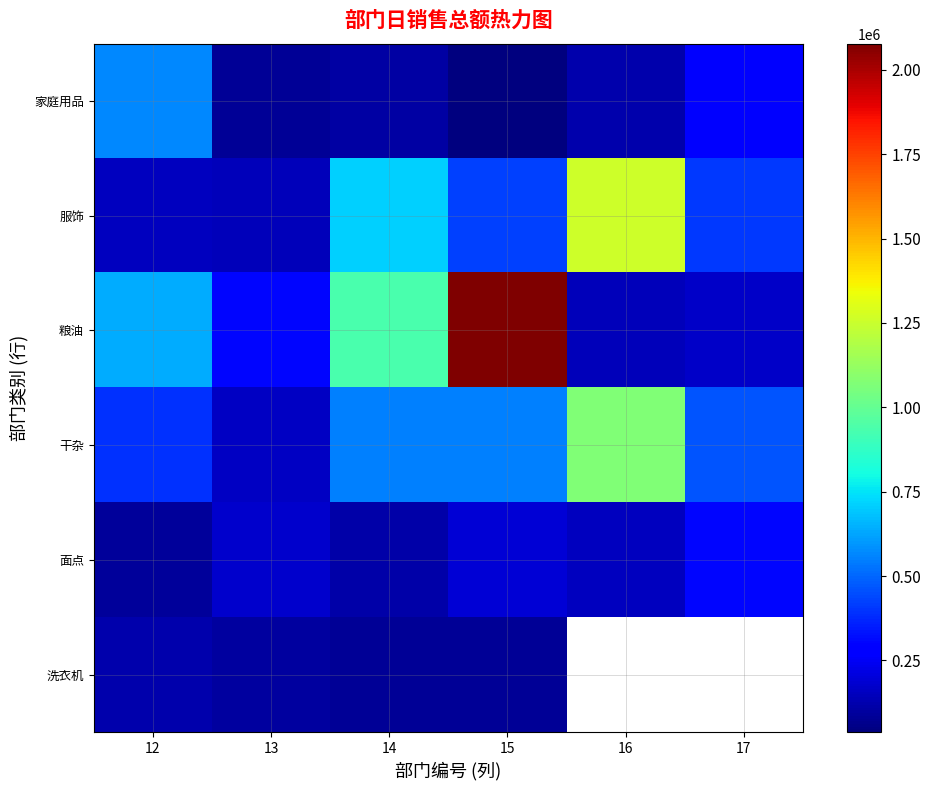

What is the difference between the maximum and minimum values in the 家庭用品 series?

526975.3